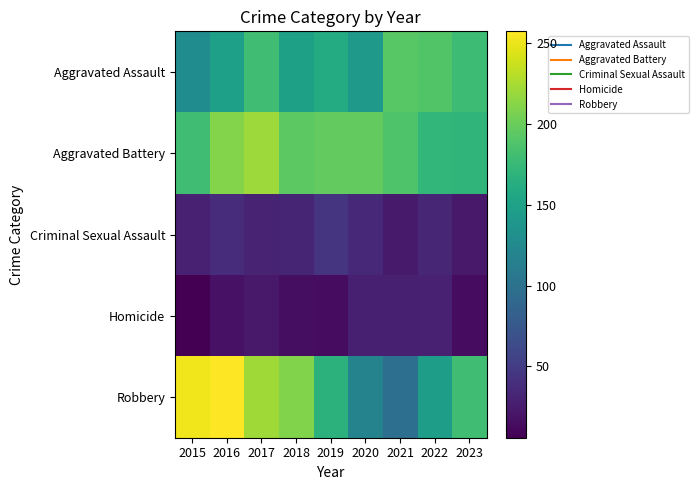

Which series has the largest range (max minus min)?

Robbery